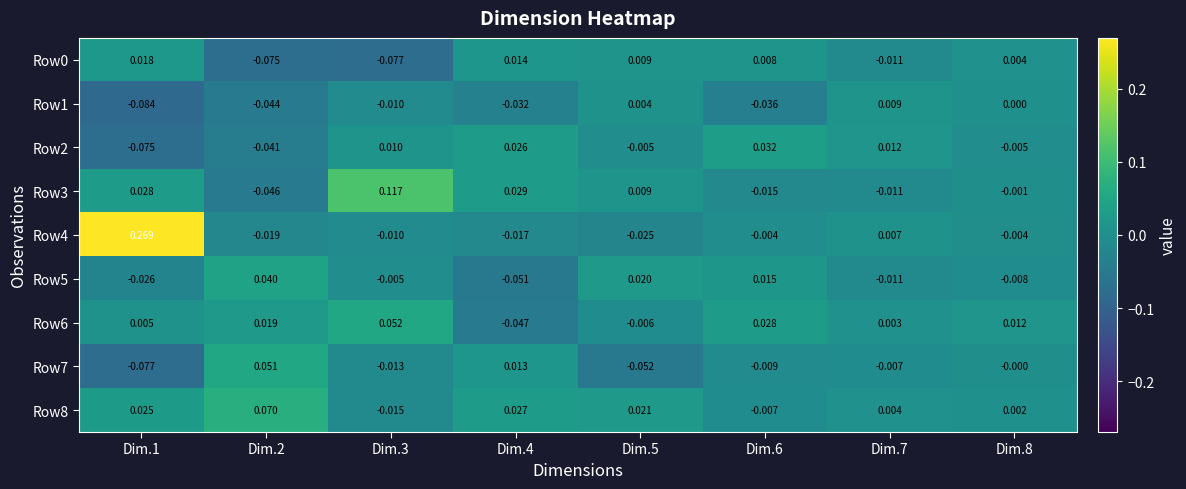

Which series has the largest range (max minus min)?

Row4